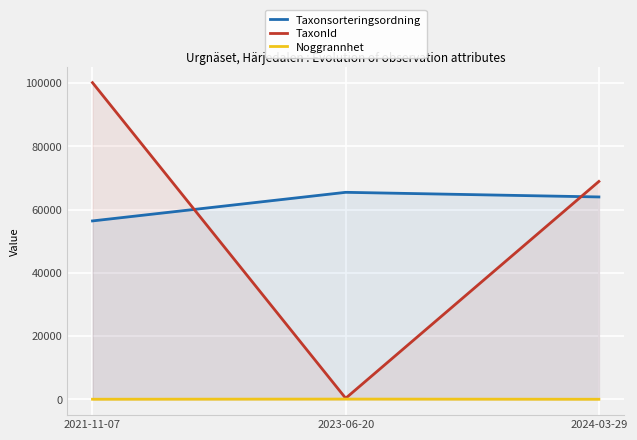

Rank the categories by Noggrannhet value from highest to lowest.

2023-06-20, 2021-11-07, 2024-03-29